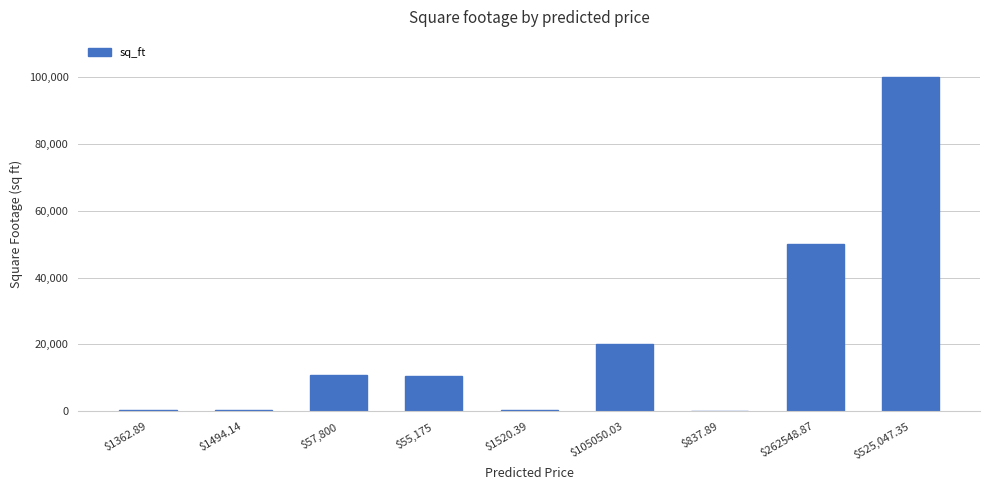

The chart shows a value of 73825 at $262548.87. True or false?

False